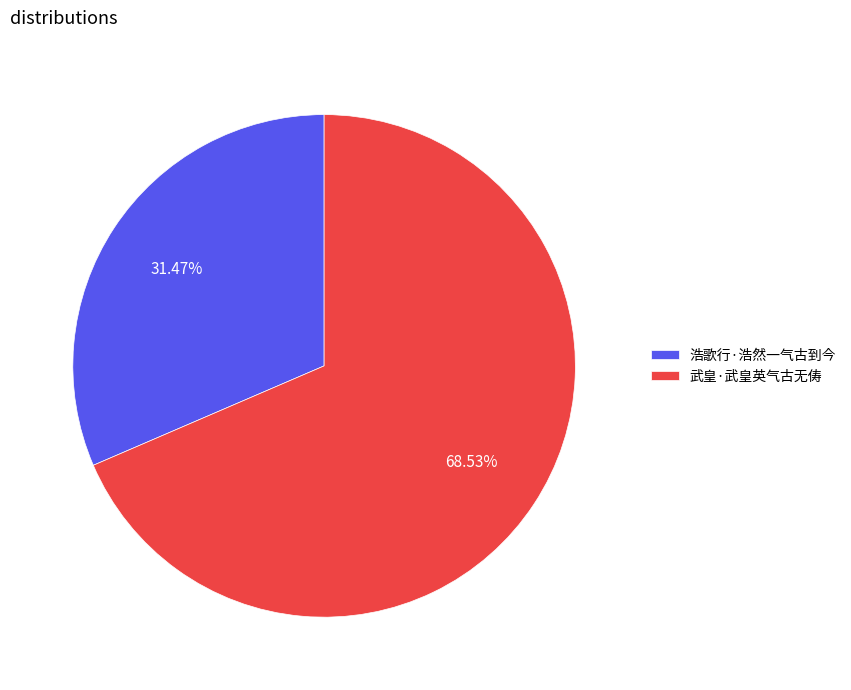

How many segments does this pie chart have?

2